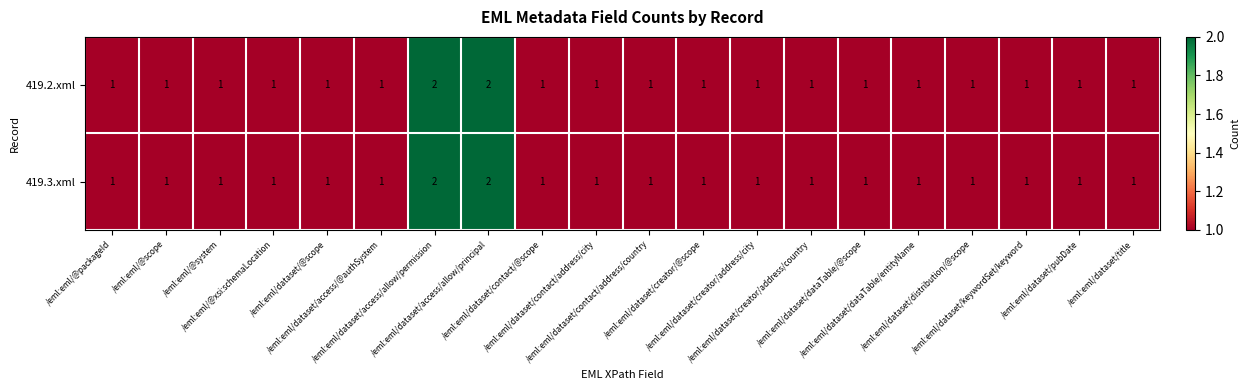

Count the 419.2.xml values in the range 1 to 2.

20